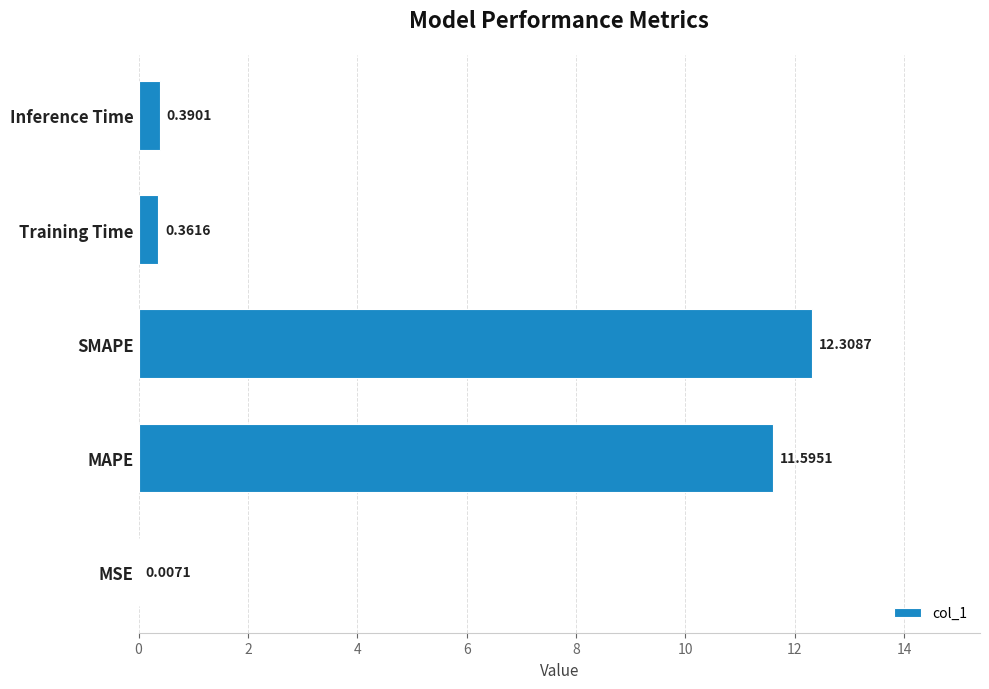

Between MSE and Inference Time, which is larger?

Inference Time